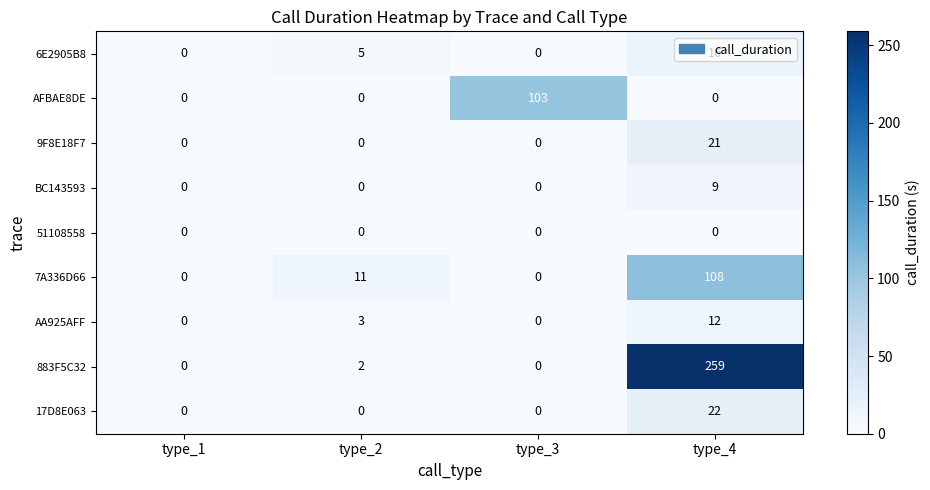

List the series in order of their peak value, lowest first.

51108558, BC143593, AA925AFF, 6E2905B8, 9F8E18F7, 17D8E063, AFBAE8DE, 7A336D66, 883F5C32